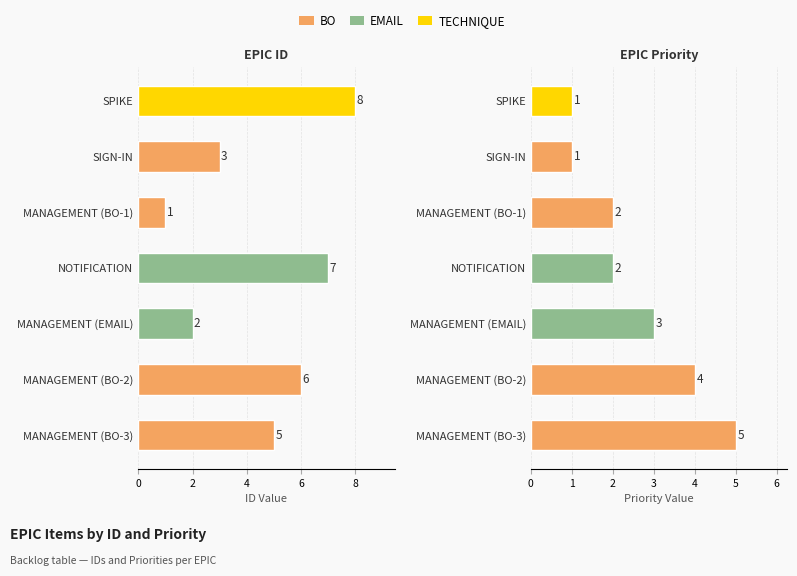

Between MANAGEMENT (BO-1) and MANAGEMENT (BO-3), which series saw the biggest shift?

ID